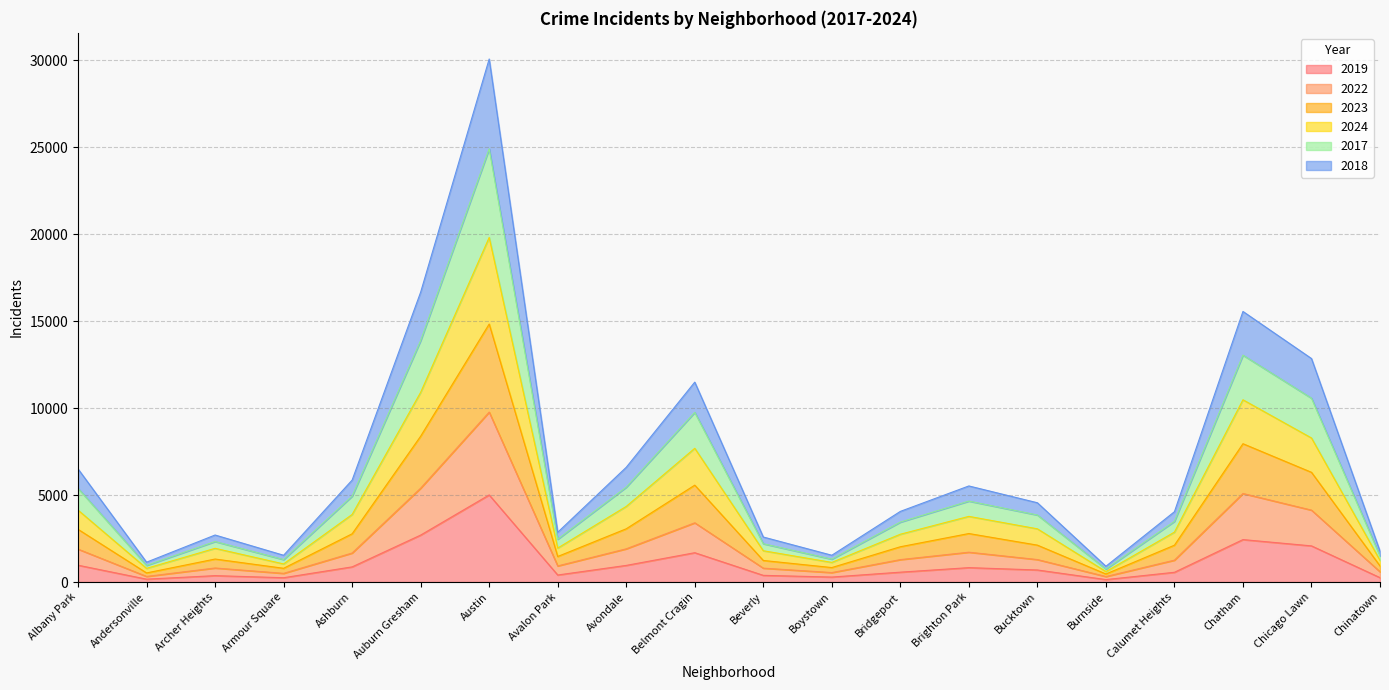

Does the chart display data point markers on the line(s)?

No